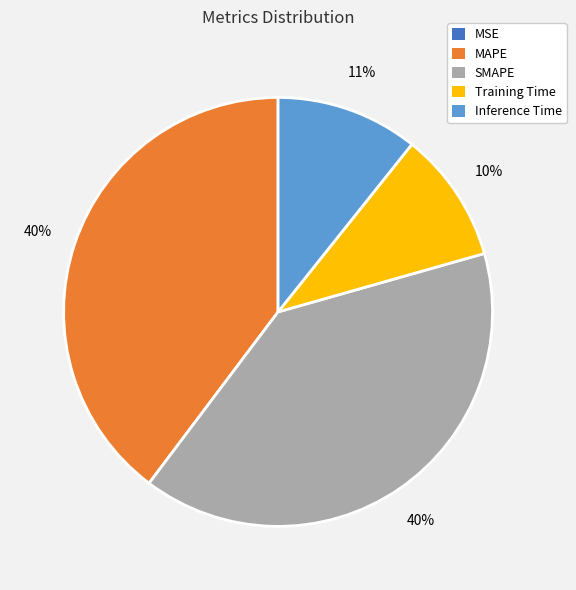

Is it true that MAPE is 40% of the pie?

True